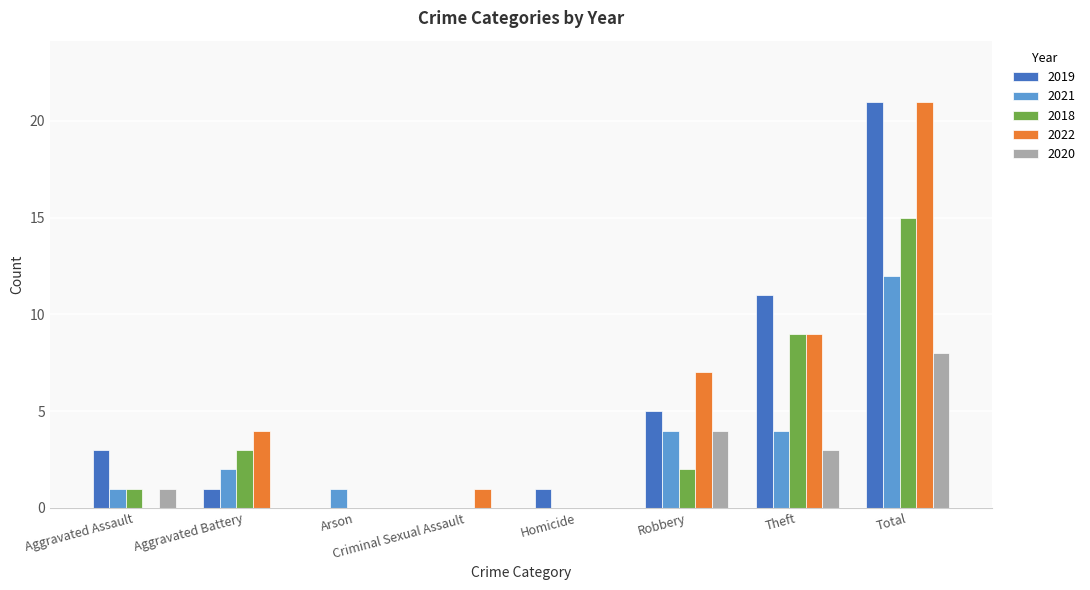

Is the value of 2020 at Theft greater than the value of 2021 at Homicide?

Yes